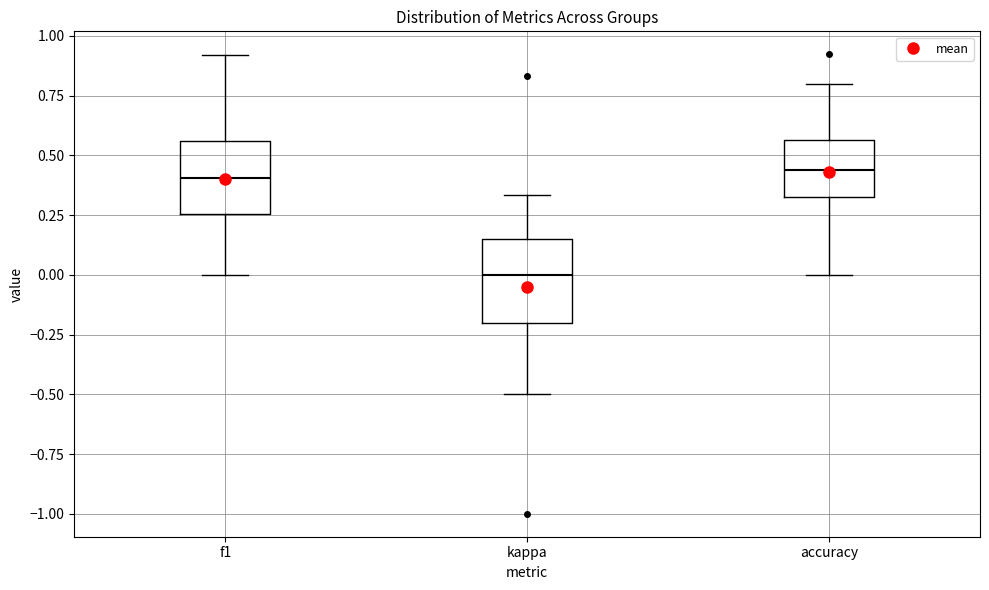

Reading left to right, transcribe this box plot: for each box, give where its median line is, the range the box spans, and where its two whiskers end, as read against the y-axis. The values are not printed on the chart, so give them approximately, as read against the axis.

f1: median 0.40, box 0.25 to 0.55, whiskers 0.00 to 0.90
kappa: median 0.00, box -0.20 to 0.15, whiskers -0.50 to 0.35
accuracy: median 0.45, box 0.35 to 0.55, whiskers 0.00 to 0.80